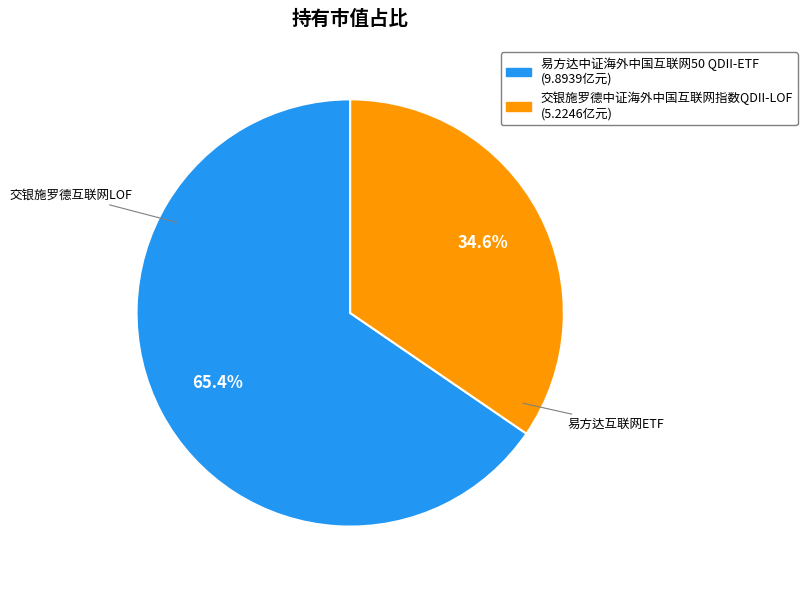

What percentage is the 交银施罗德中证海外中国互联网指数QDII-LOF slice, to the nearest percent?

35%